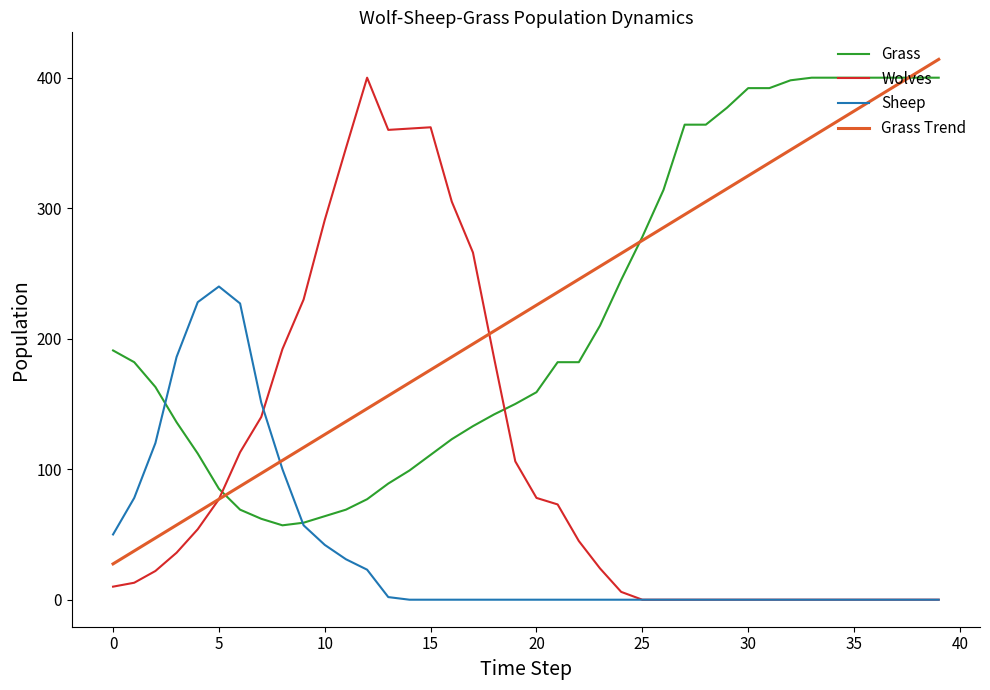

How many intersections are there between Grass Trend and Wolves?

2